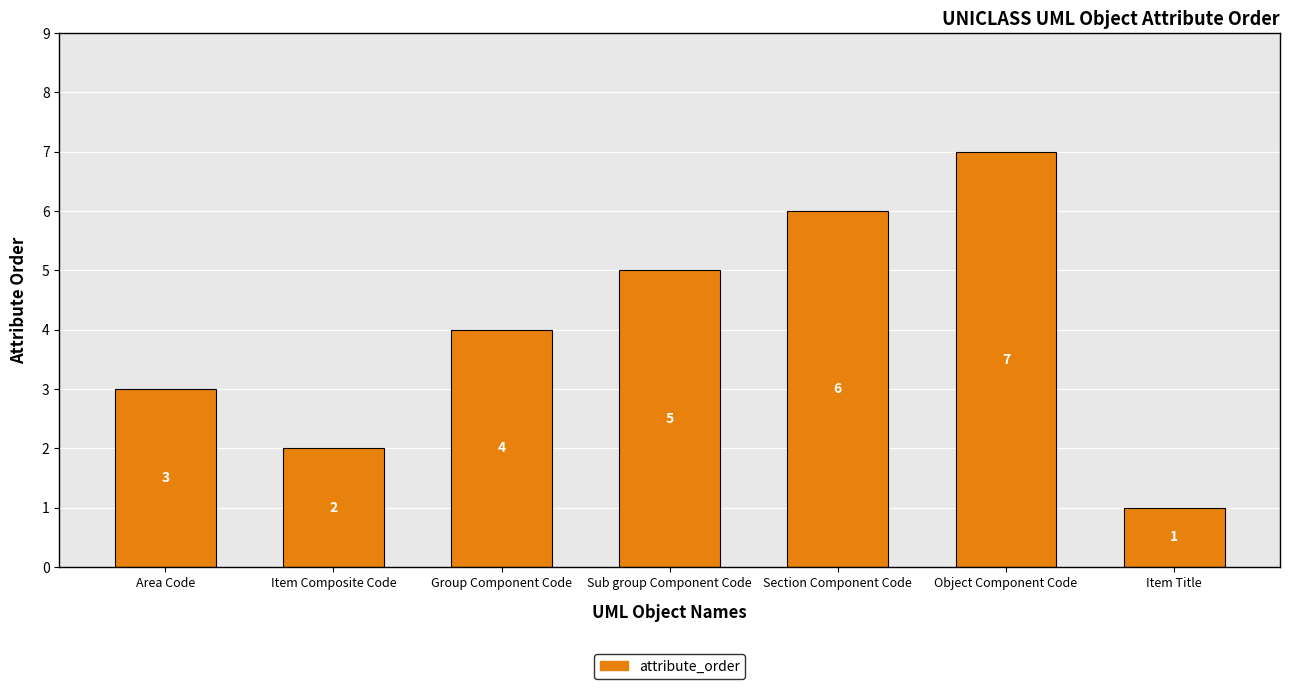

True or false: the data shows 7 at Object Component Code.

True